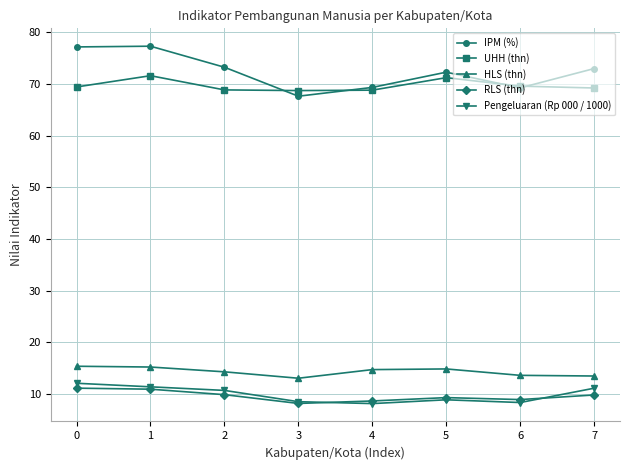

What is the highest value of the RLS (thn) series?

11.1